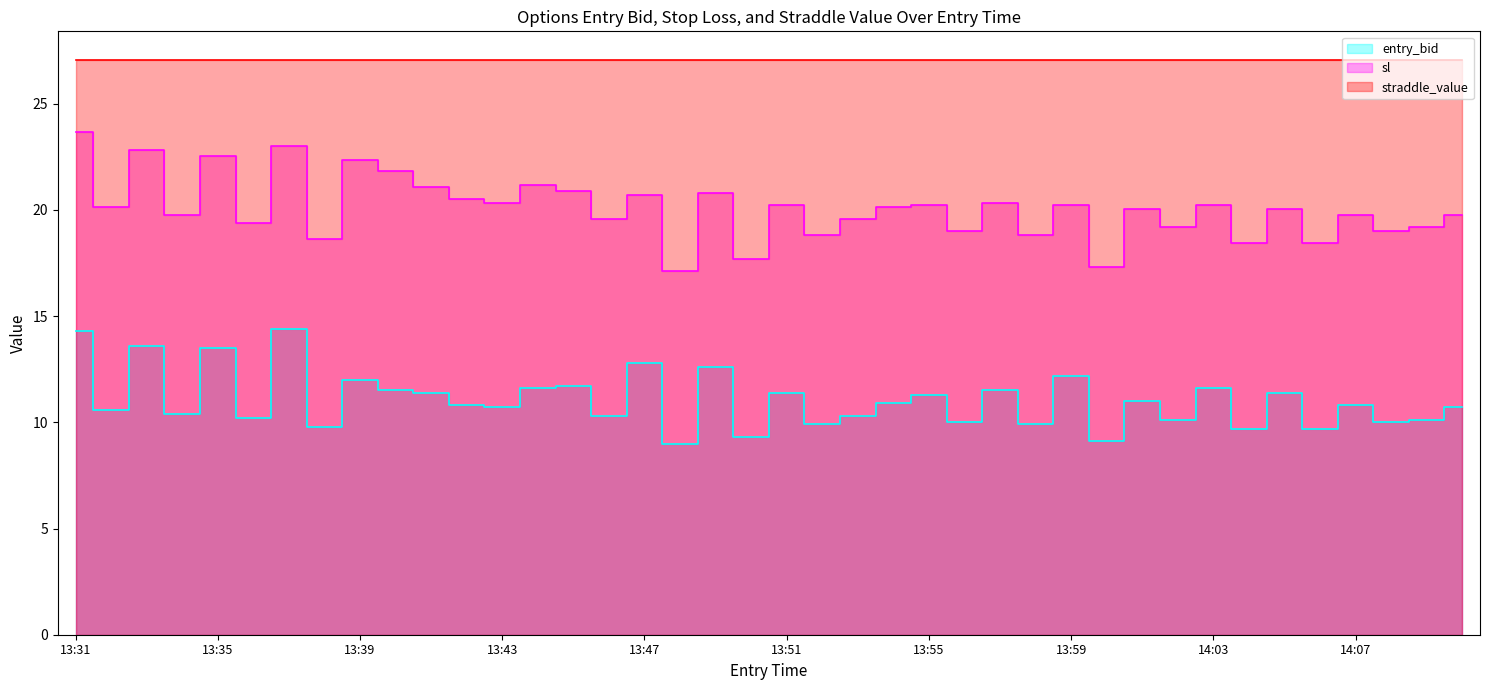

The value of sl at 14:05 is 20.0. True or false?

True